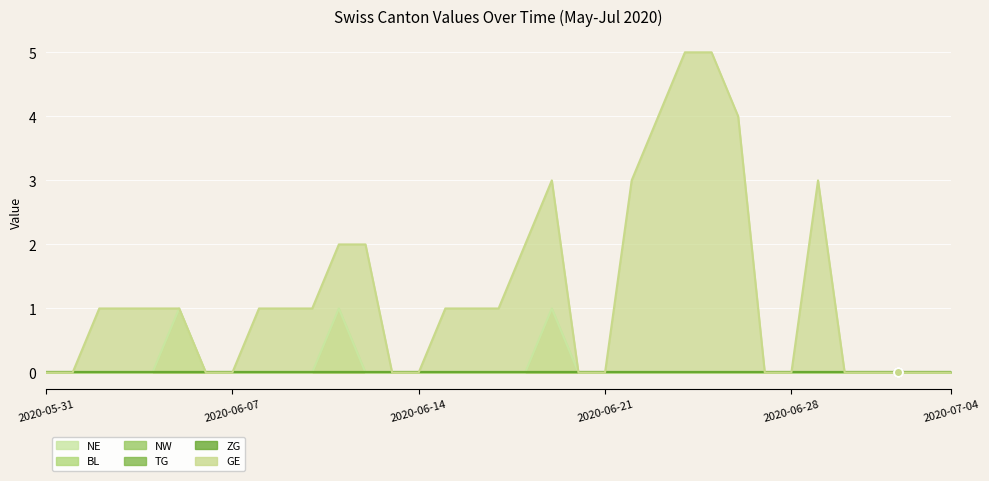

Which series has the largest total across all categories?

GE